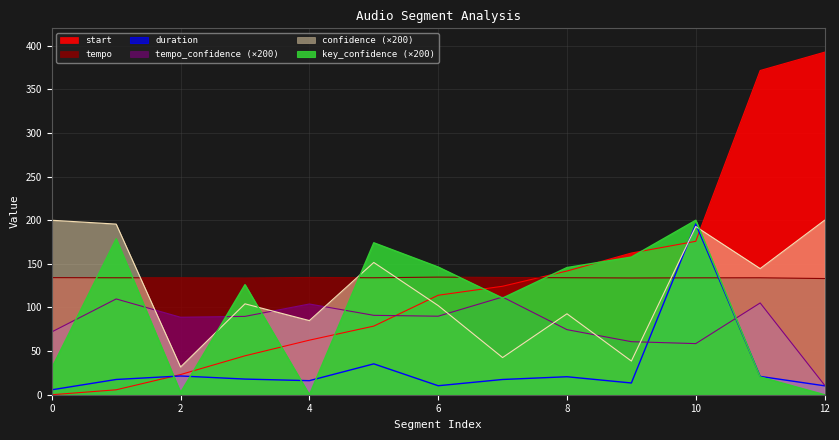

What are all the series names shown in the legend?

start, duration, tempo, tempo_confidence, confidence, key_confidence